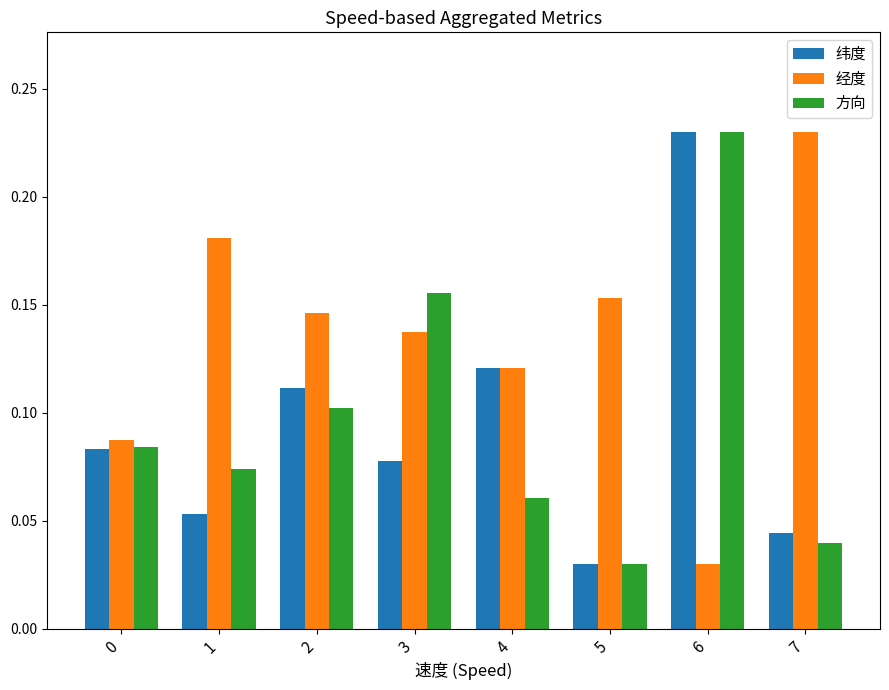

The 方向 series shows 0.4 at 6. True or false?

False